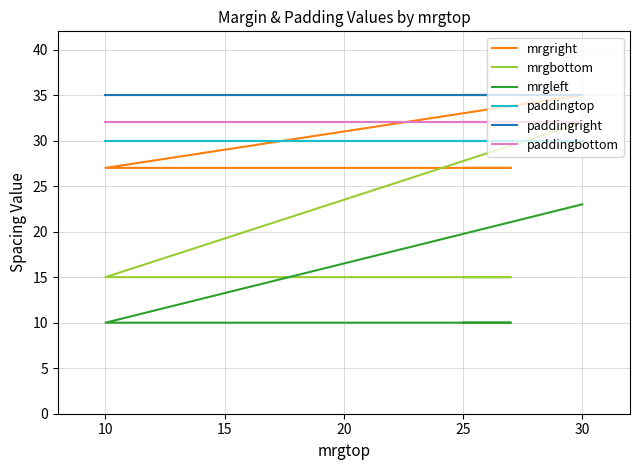

What is the minimum value for mrgleft?

10